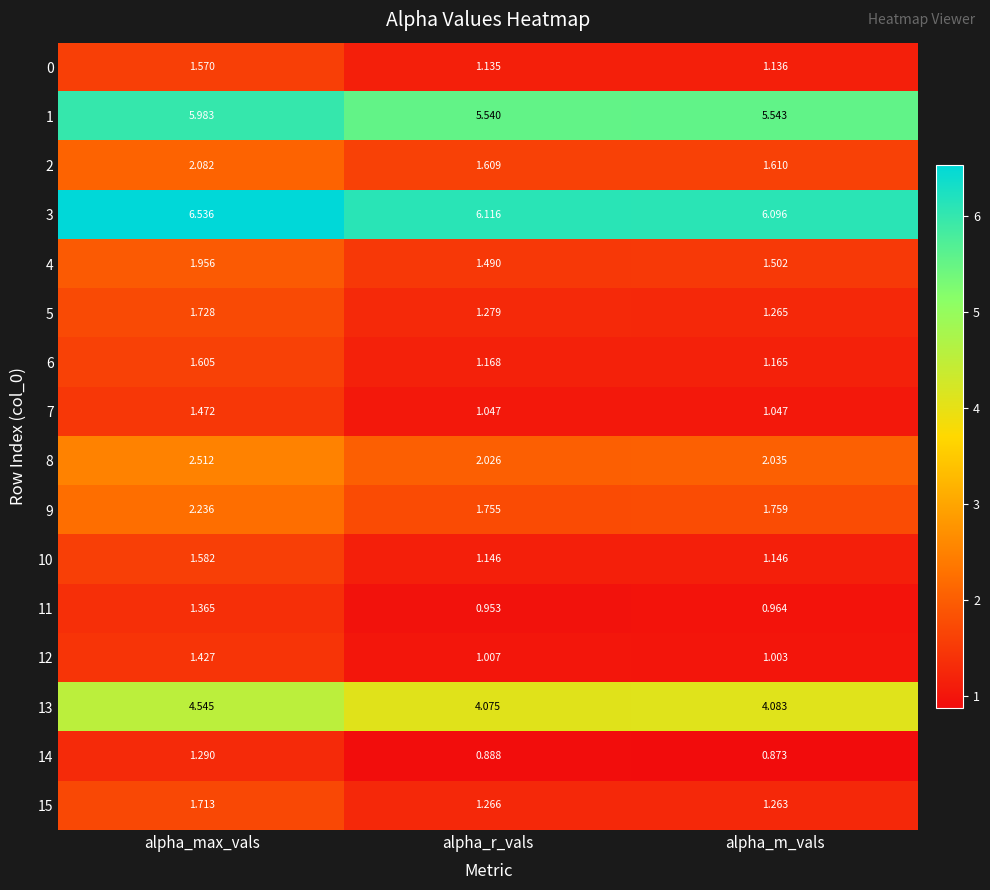

Is the value of 2 at alpha_r_vals greater than the value of 5 at alpha_m_vals?

Yes